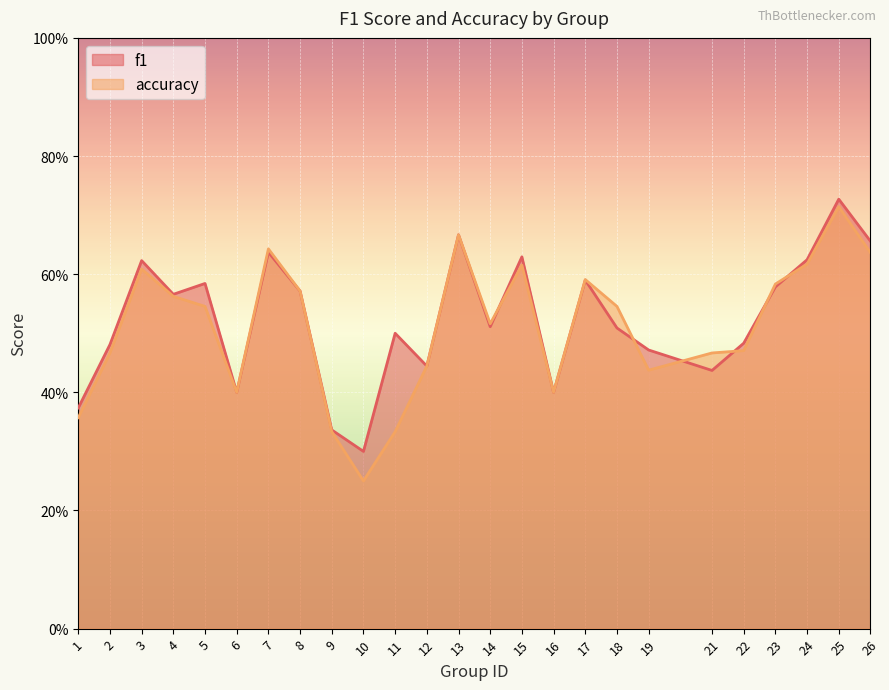

Reading right to left, extract all data points from this chart.

f1: 0.7	0.7	0.6	0.6	0.5	0.4	0.5	0.5	0.6	0.4	0.6	0.5	0.7	0.4	0.5	0.3	0.3	0.6	0.6	0.4	0.6	0.6	0.6	0.5	0.4
accuracy: 0.6	0.7	0.6	0.6	0.5	0.5	0.4	0.5	0.6	0.4	0.6	0.5	0.7	0.4	0.3	0.2	0.3	0.6	0.6	0.4	0.5	0.6	0.6	0.5	0.4